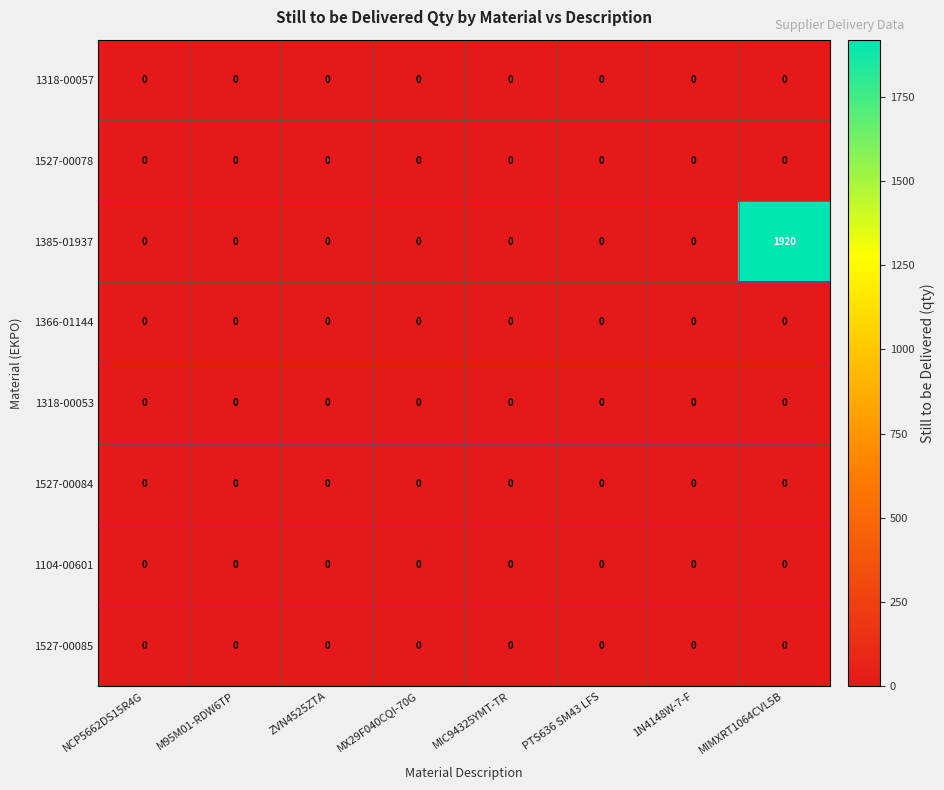

True or false: 1104-00601 has a value of 0 at MIC94325YMT-TR.

True